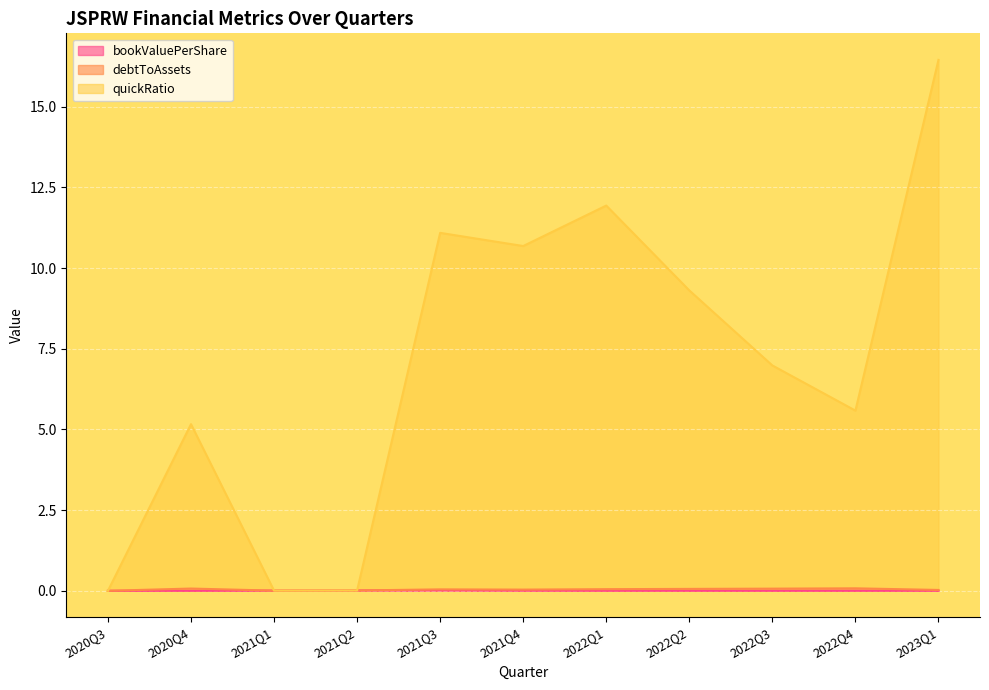

What are all the series names shown in the legend?

bookValuePerShare, debtToAssets, quickRatio